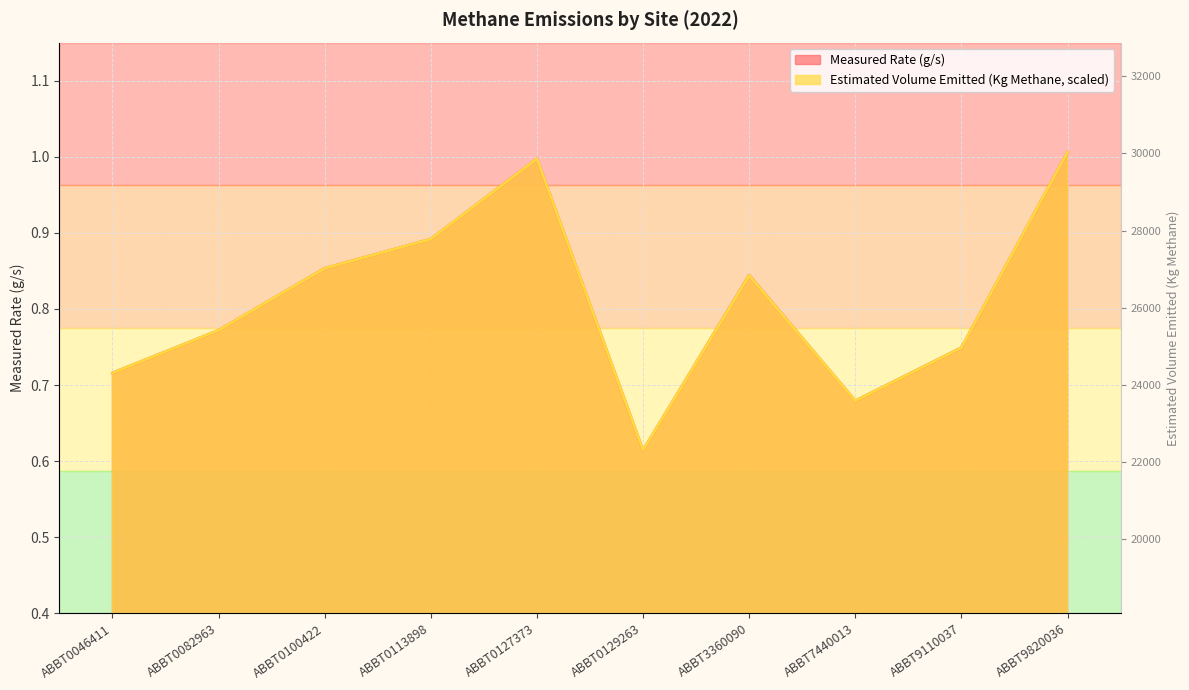

What is the maximum value shown in the chart?

1.0